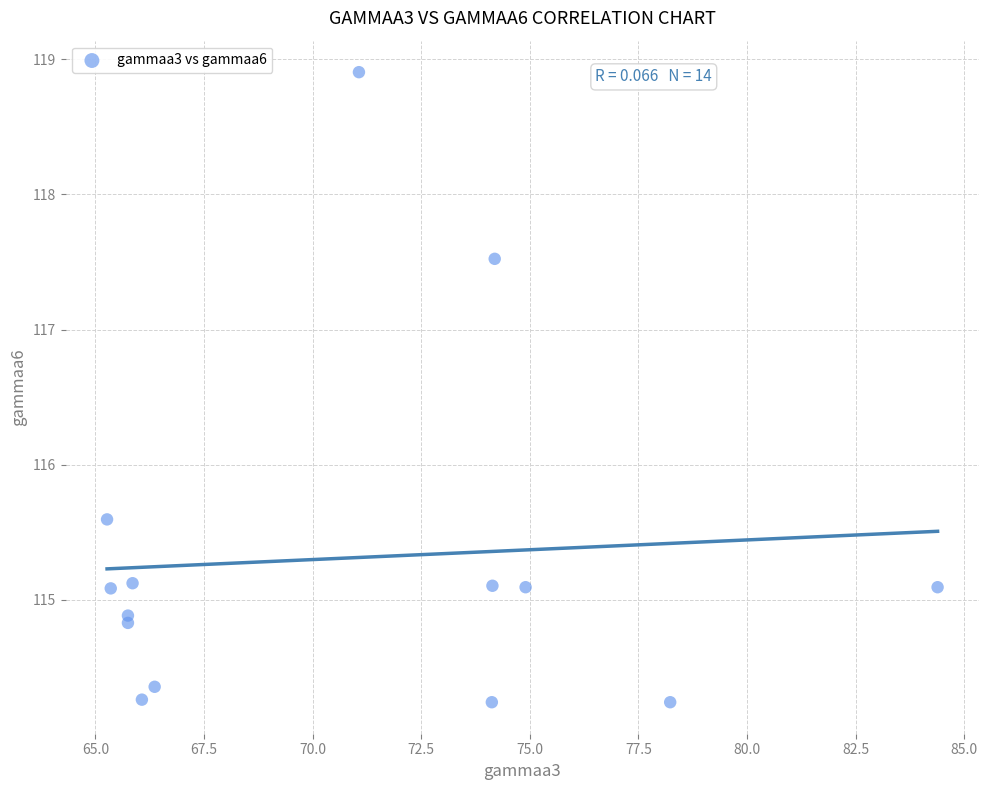

What Y value in the scatter plot is closest to 116?

115.6